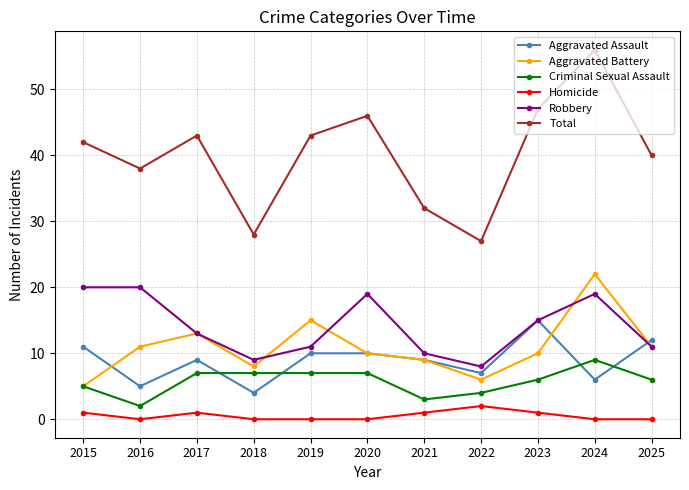

Where is Aggravated Battery nearest to the value 13?

2017